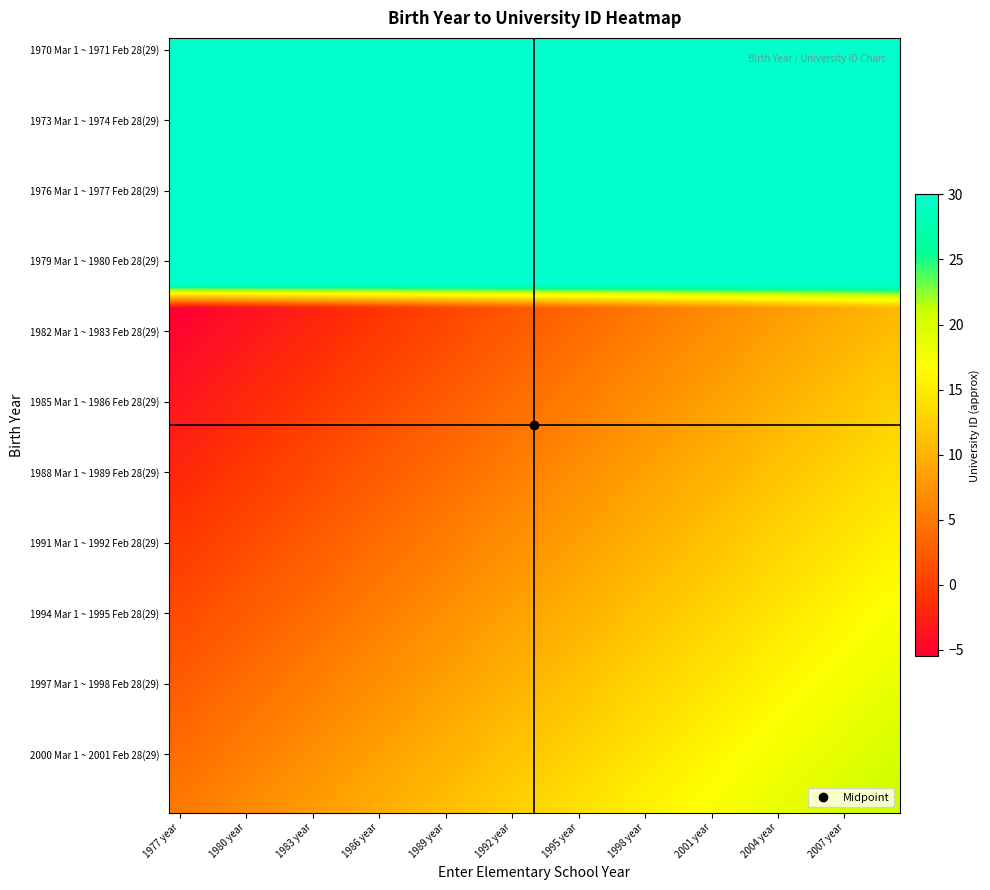

Which label corresponds to the smallest value in the chart?

1977 year